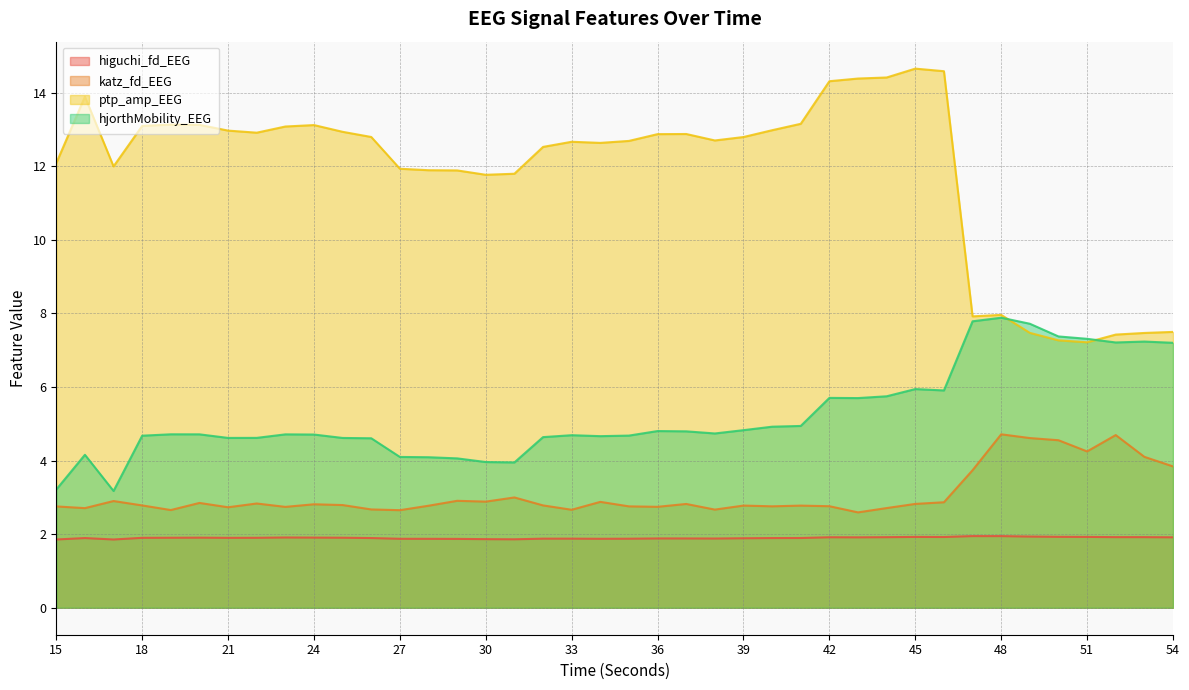

What are all the series names shown in the legend?

higuchi_fd_EEG, katz_fd_EEG, ptp_amp_EEG, hjorthMobility_EEG